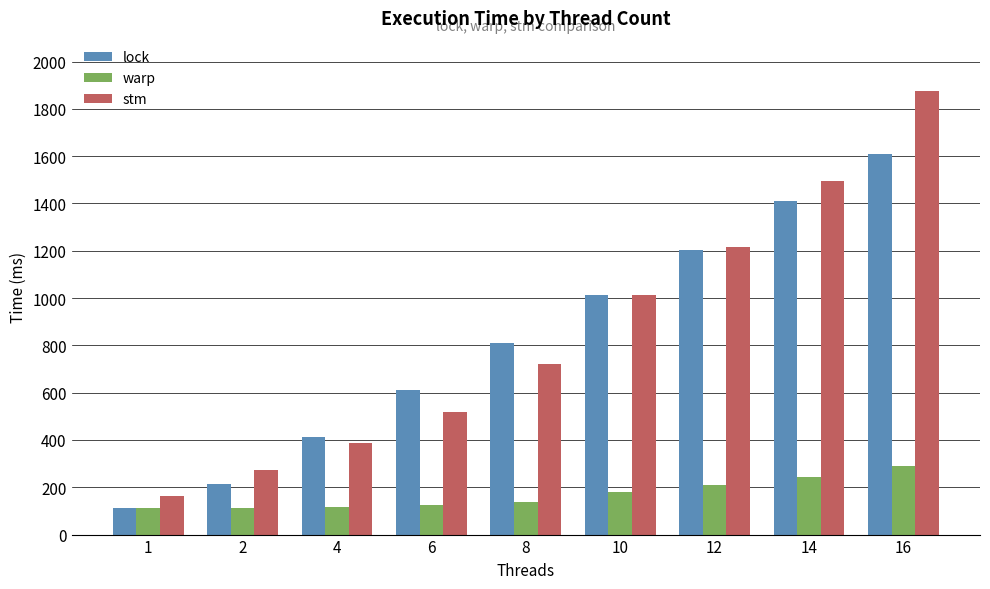

Does the chart contain stacked bars?

No